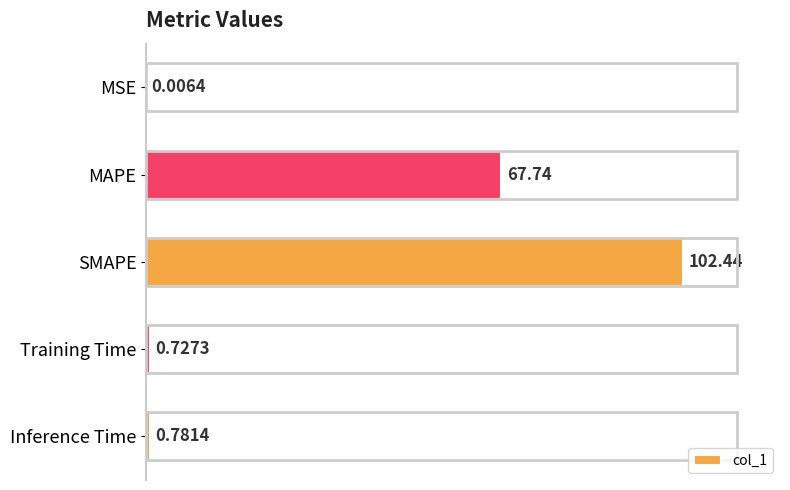

Between SMAPE and MAPE, which is larger?

SMAPE